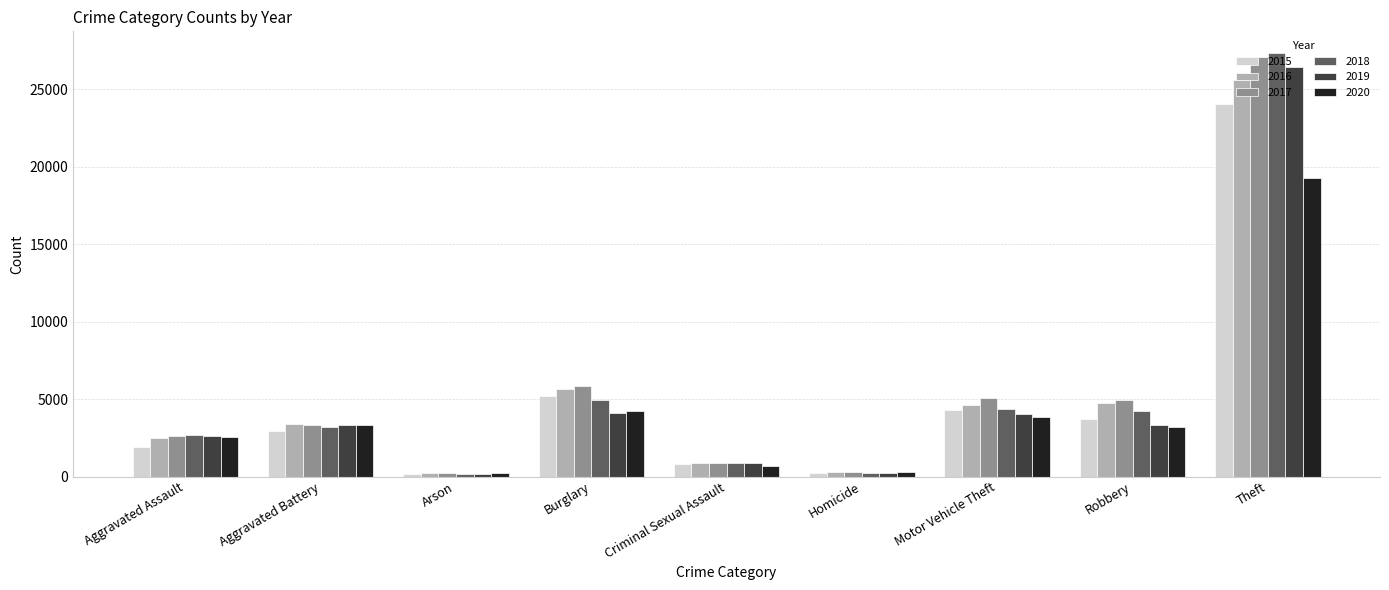

Is it true that 2018 equals 4219 at Robbery?

True